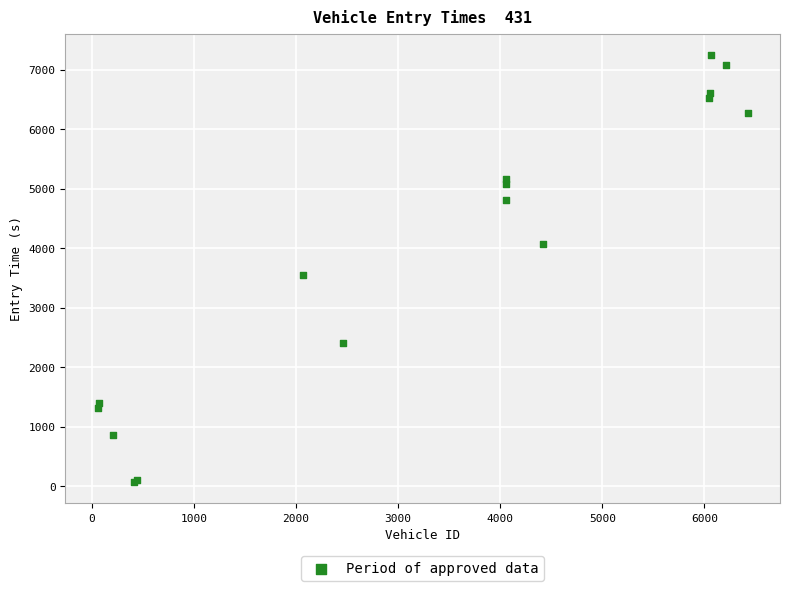

What Y value in the scatter plot is closest to 3661?

3549.0